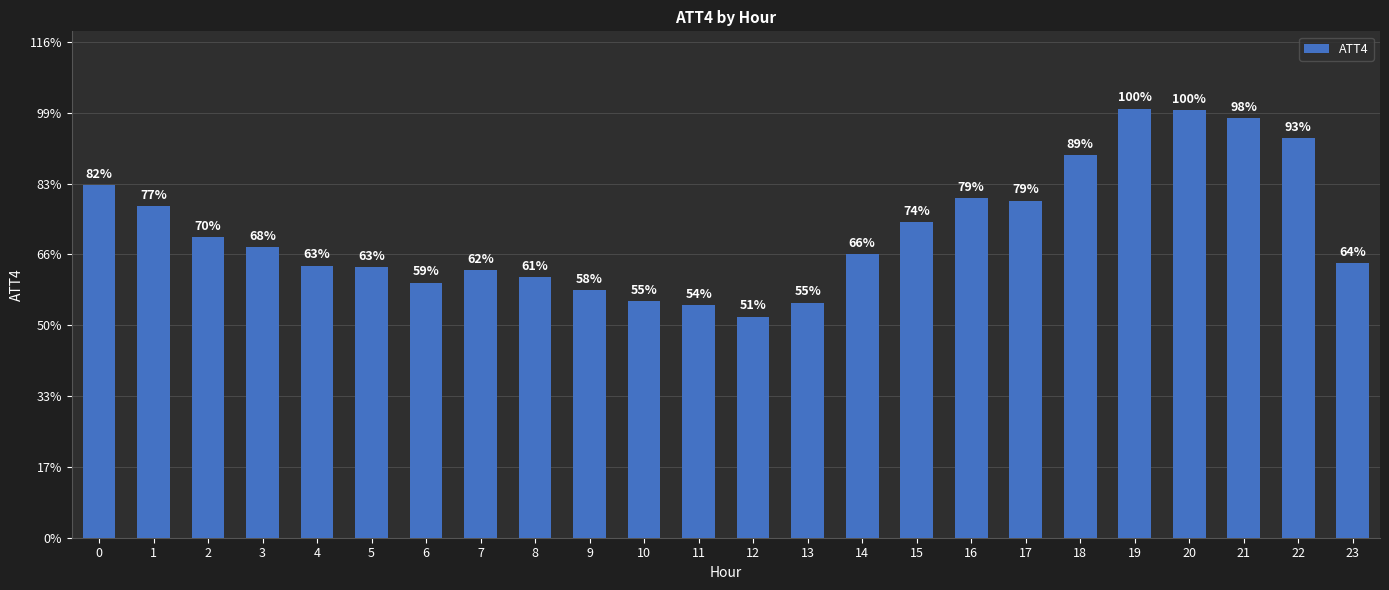

Are the bars horizontal?

No